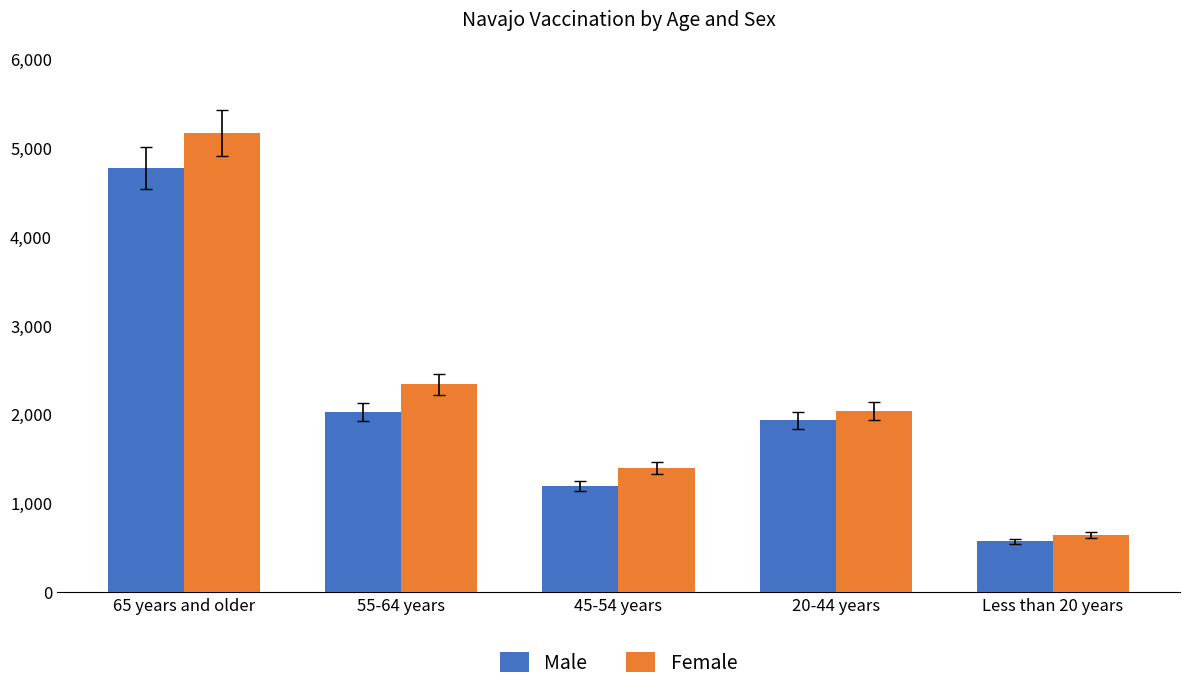

How many groups of bars are there?

5